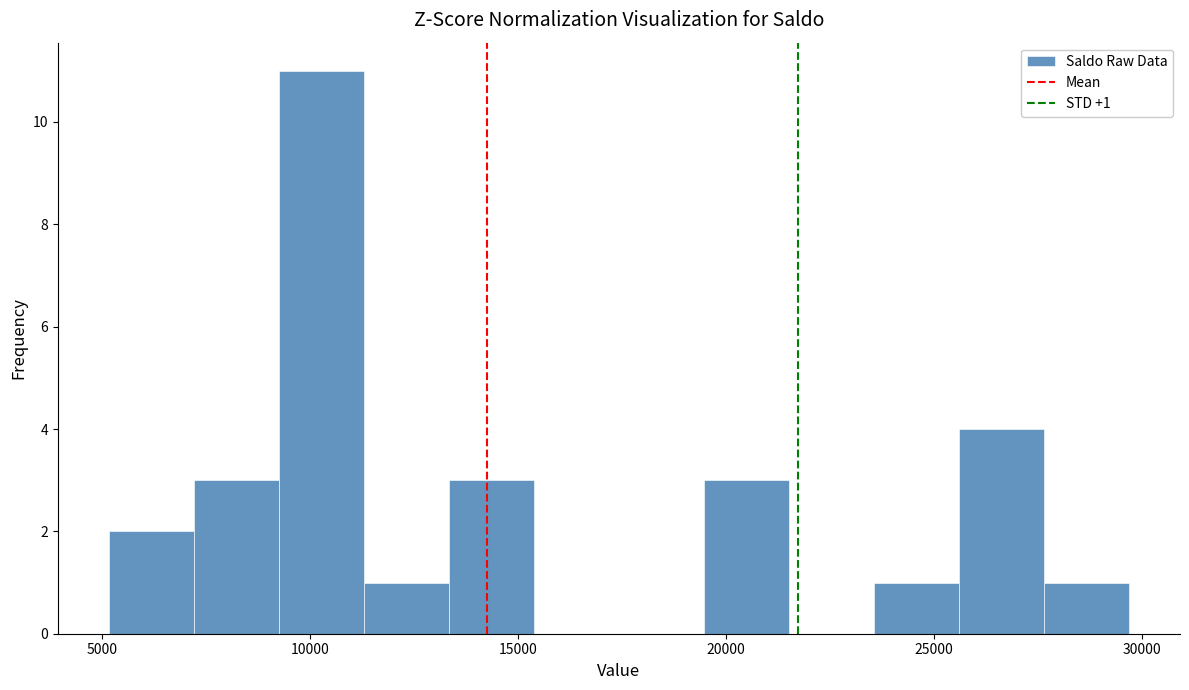

Which range on the x-axis has the tallest bar?

9500 to 11500